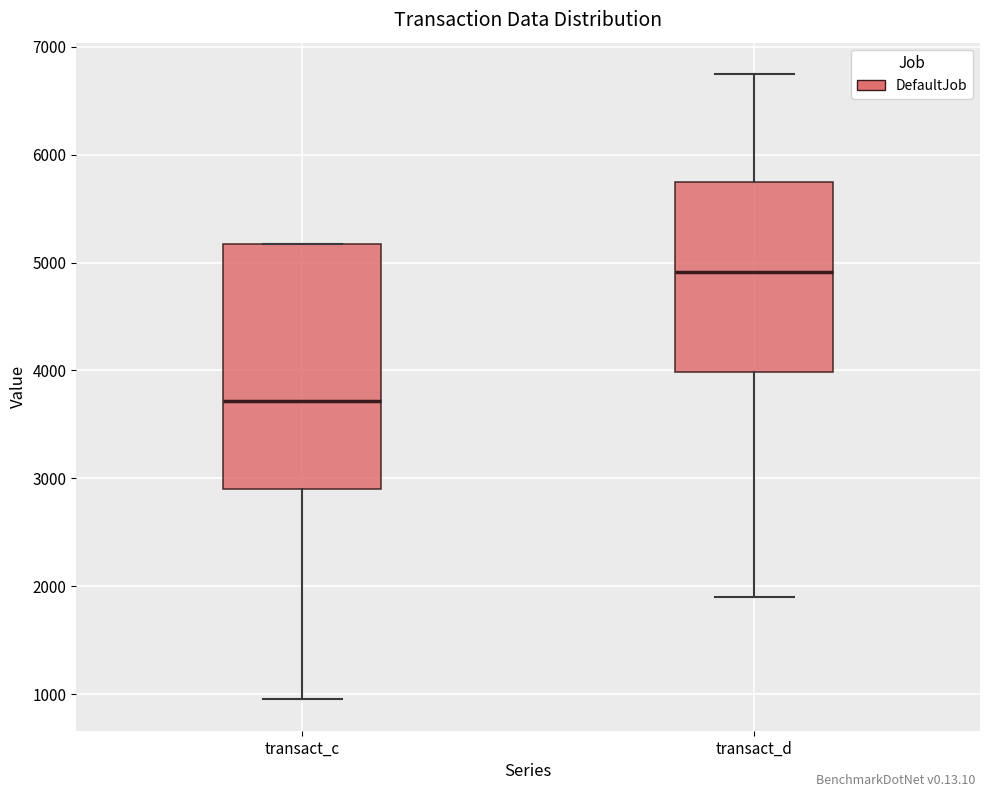

Which box's median line is the highest?

transact_d